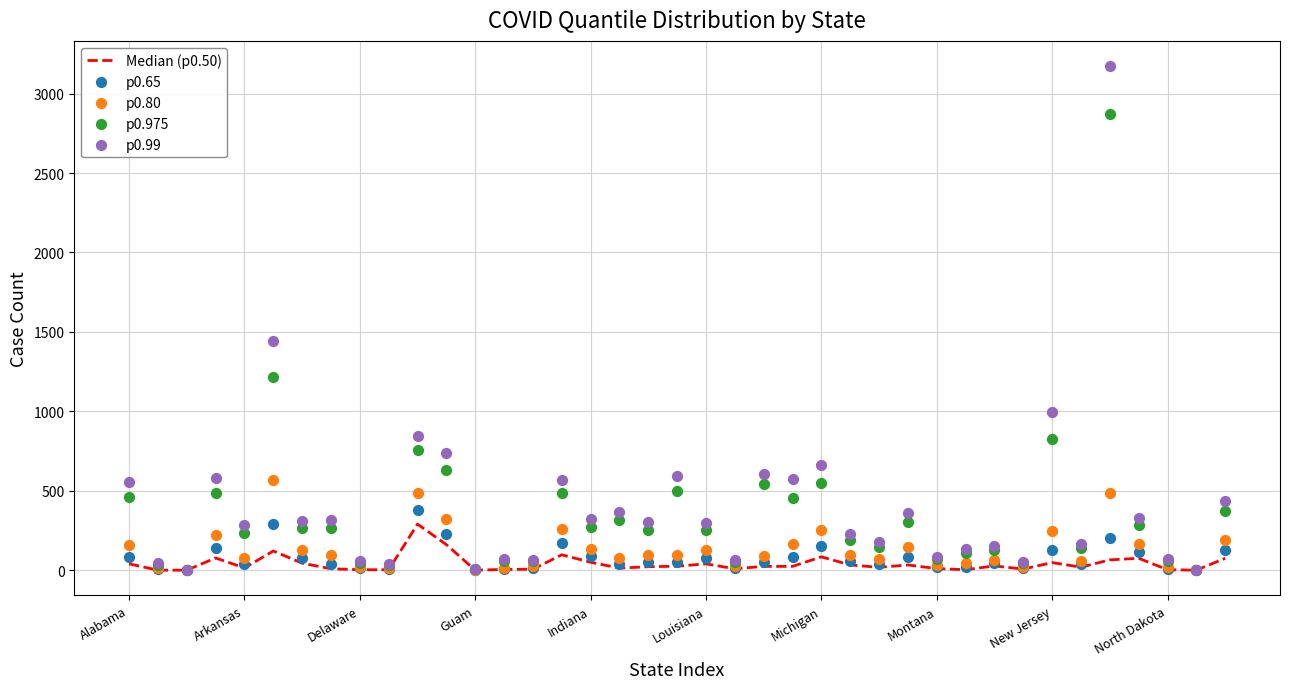

Is the value of p0.65 at 18 greater than the value of p0.80 at Indiana?

No